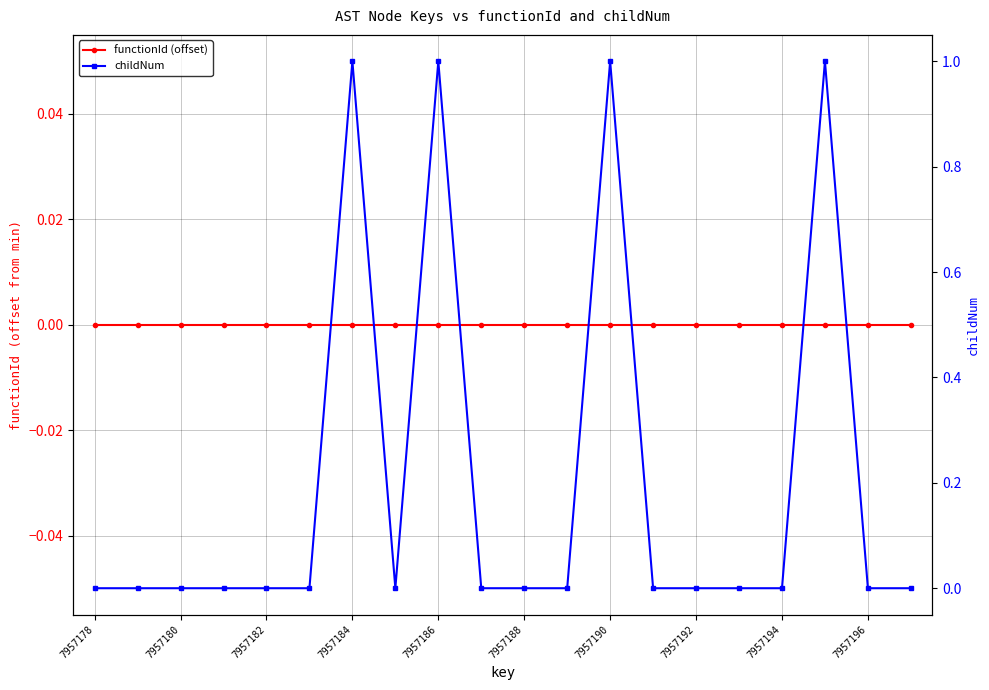

True or false: functionId (offset) has more than 0 interior local peaks.

False